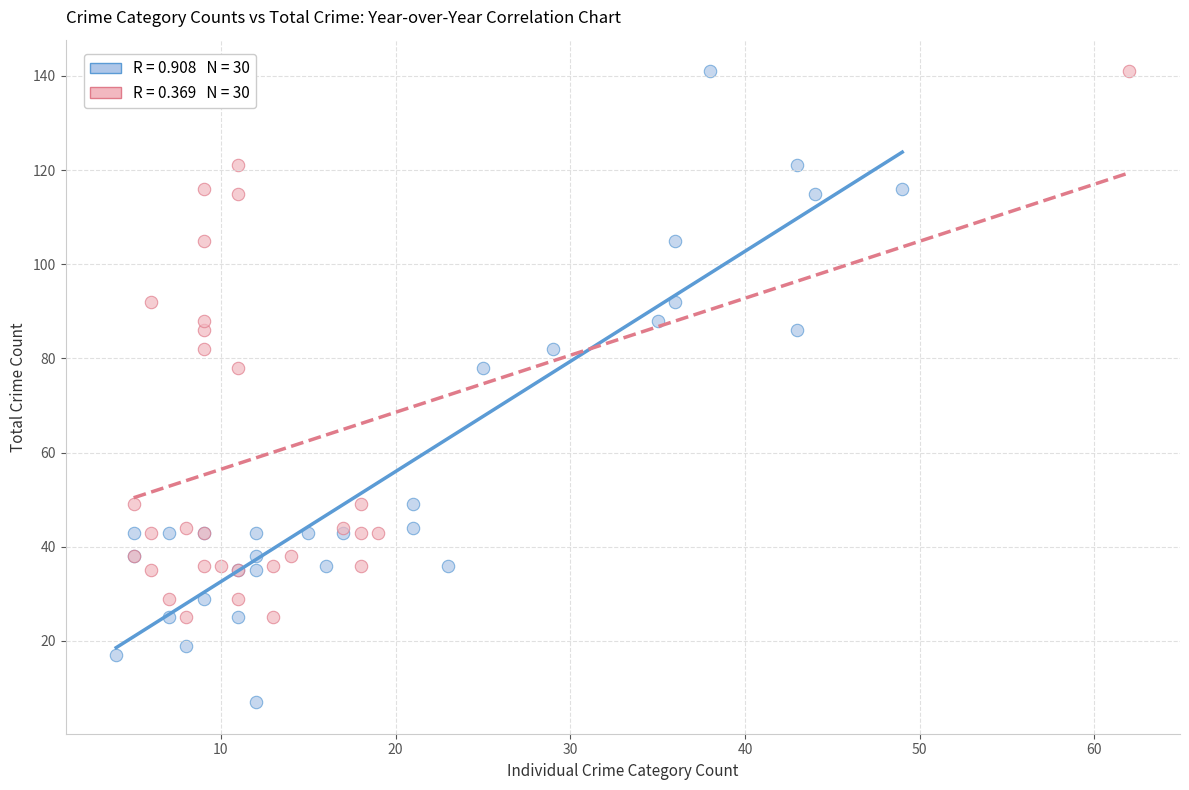

Which series reaches the minimum Y coordinate?

High-volume crimes (Theft, Assault, Burglary)